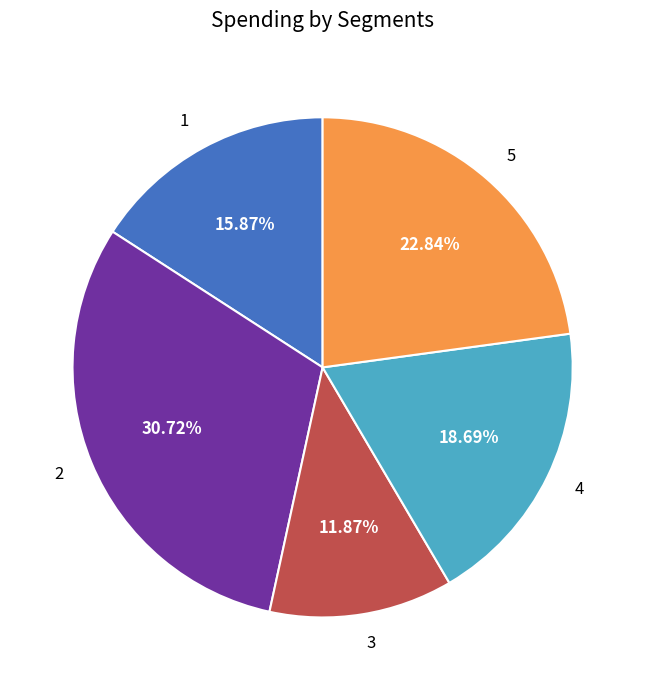

To the nearest percent, what is the combined percentage of 3 and 1?

28%